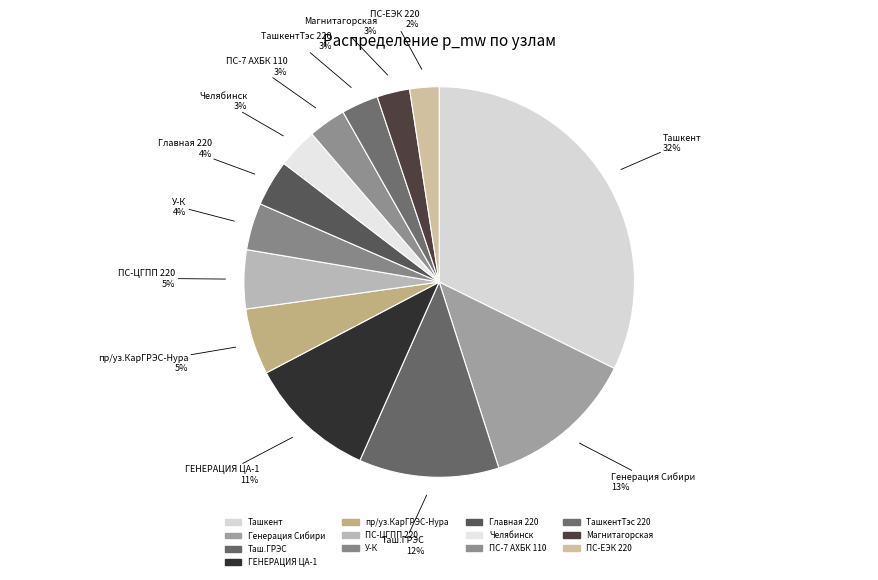

Is the sum of Магнитагорская and ПС-ЕЭК 220 greater than half?

No